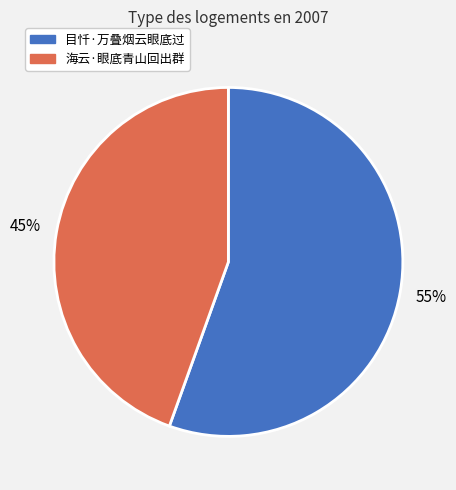

Count the number of slices in the pie.

2